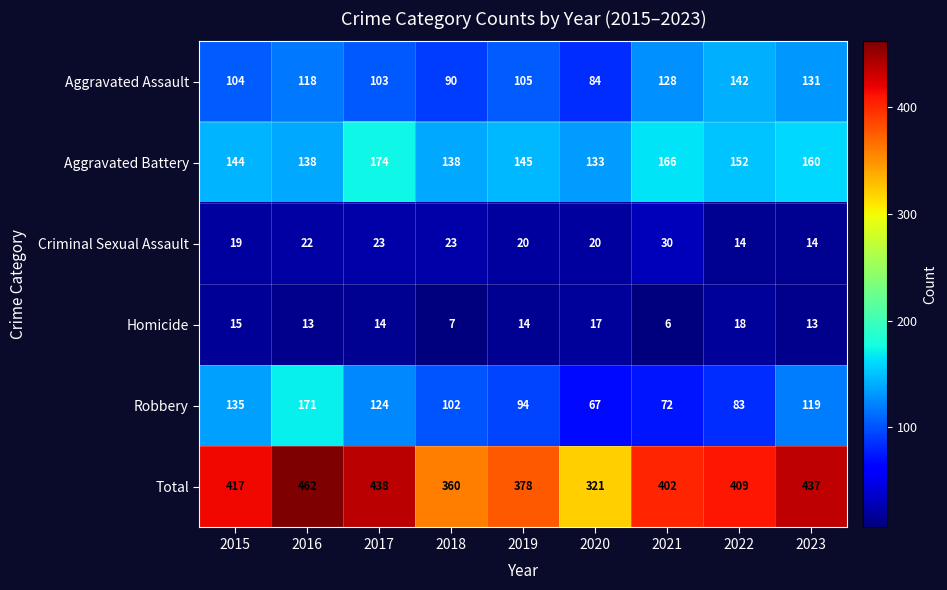

What is the total value across all series at 2016?

924